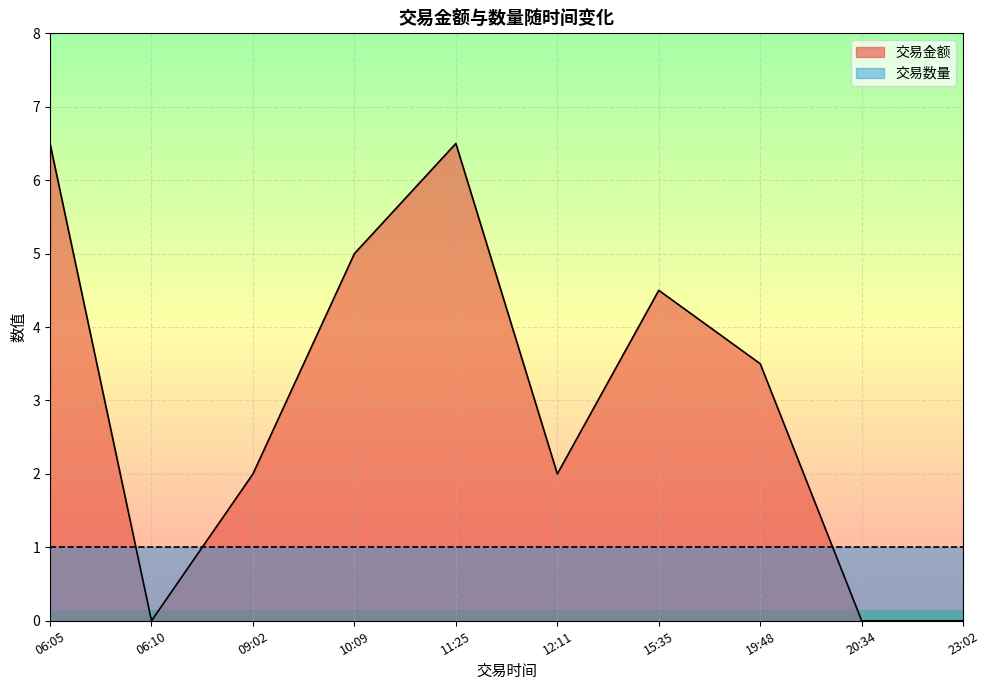

What is the spread (max minus min) of values at 11:25?

5.5